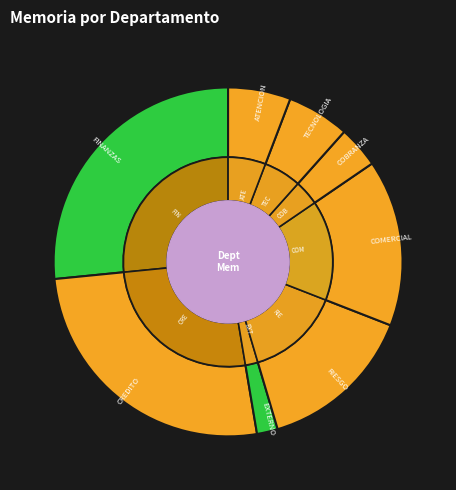

Is there any slice that represents more than half of the pie?

No